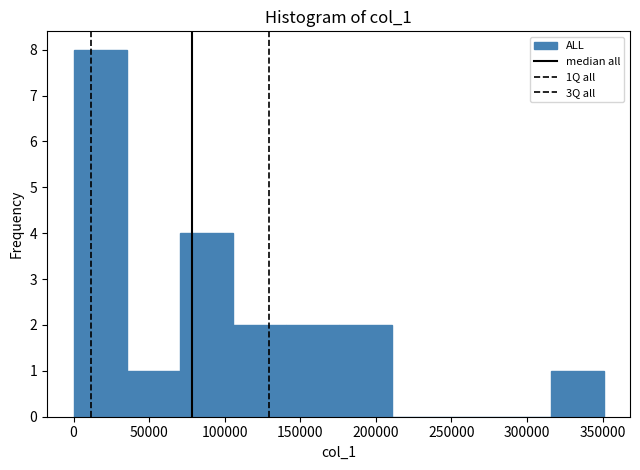

Reading left to right, transcribe this chart: for each bar, give the range it covers on the x-axis and its height. Neither the bar edges nor the heights are printed on the chart, so give them approximately, as read against the axes.

0 to 35000: 8
35000 to 70000: 1
70000 to 105000: 4
105000 to 140000: 2
140000 to 175000: 2
175000 to 210000: 2
210000 to 245000: 0
245000 to 280000: 0
280000 to 315000: 0
315000 to 350000: 1